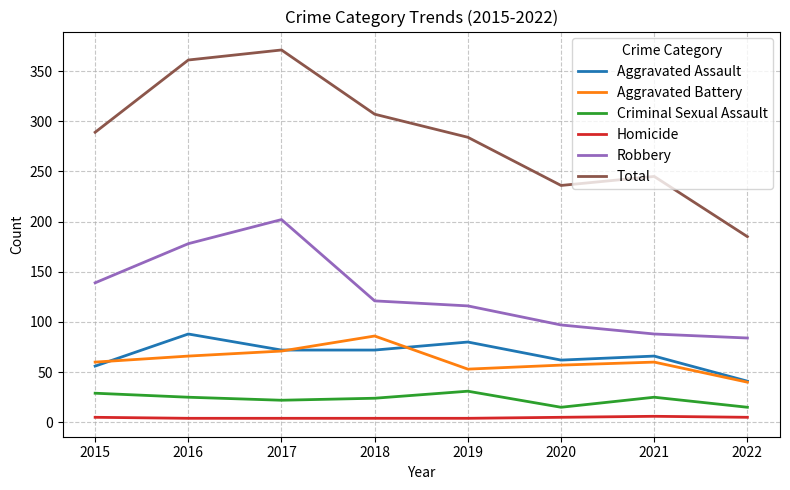

Which category has the lowest value in the Aggravated Assault series?

2022